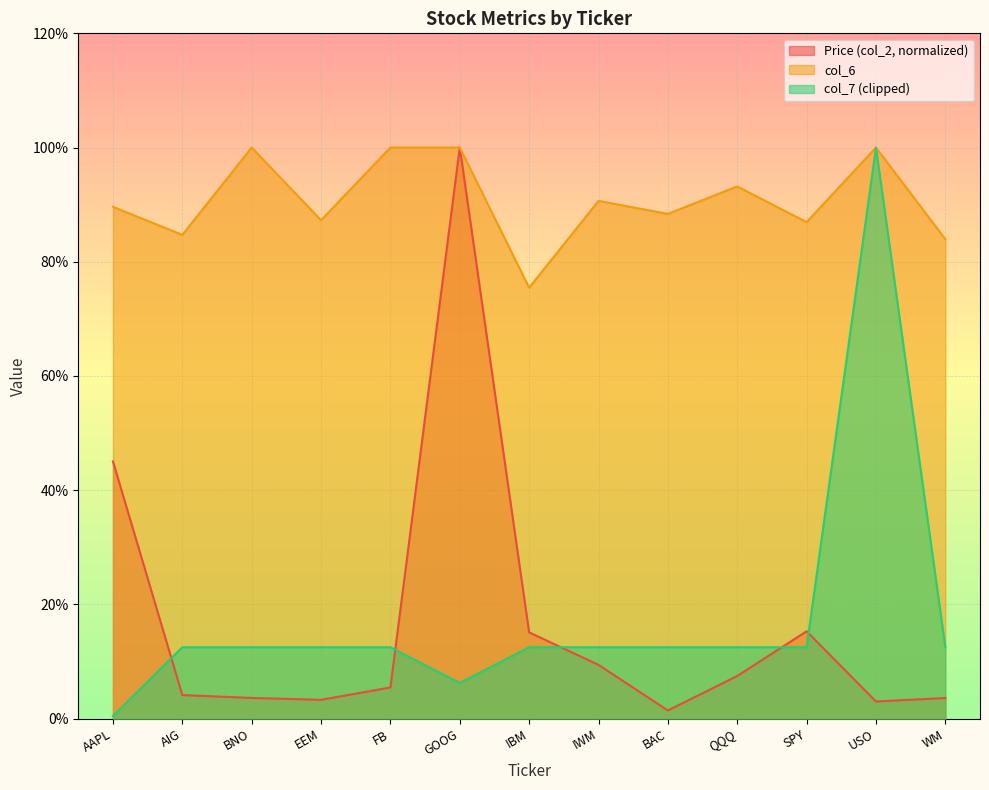

Is the value of col_6 at USO greater than the value of col_7 at USO?

No